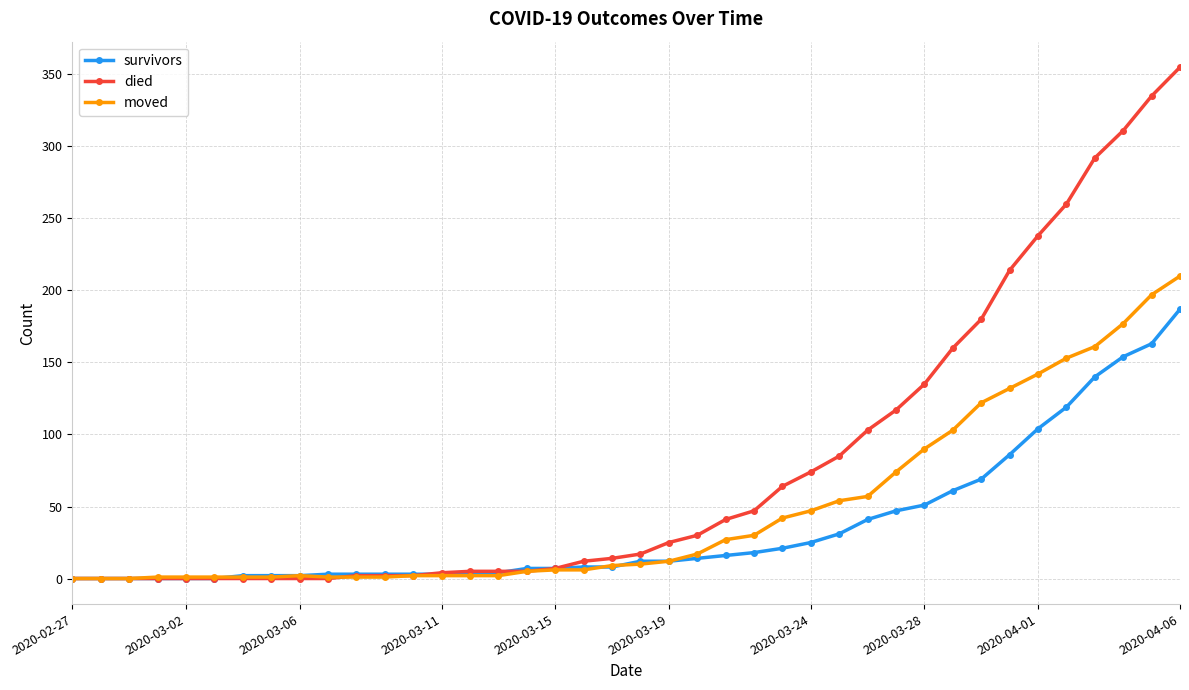

Does the chart have visible grid lines?

Yes